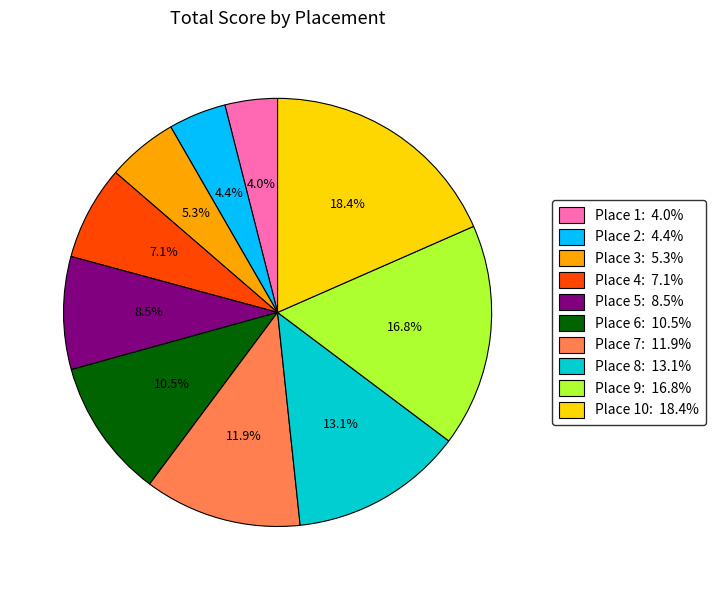

Is there any slice that represents more than half of the pie?

No